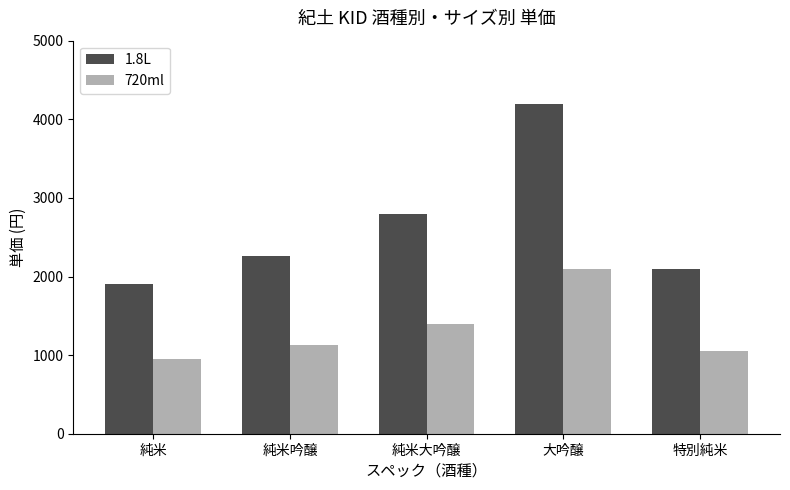

The 720ml series shows 950 at 純米. True or false?

True